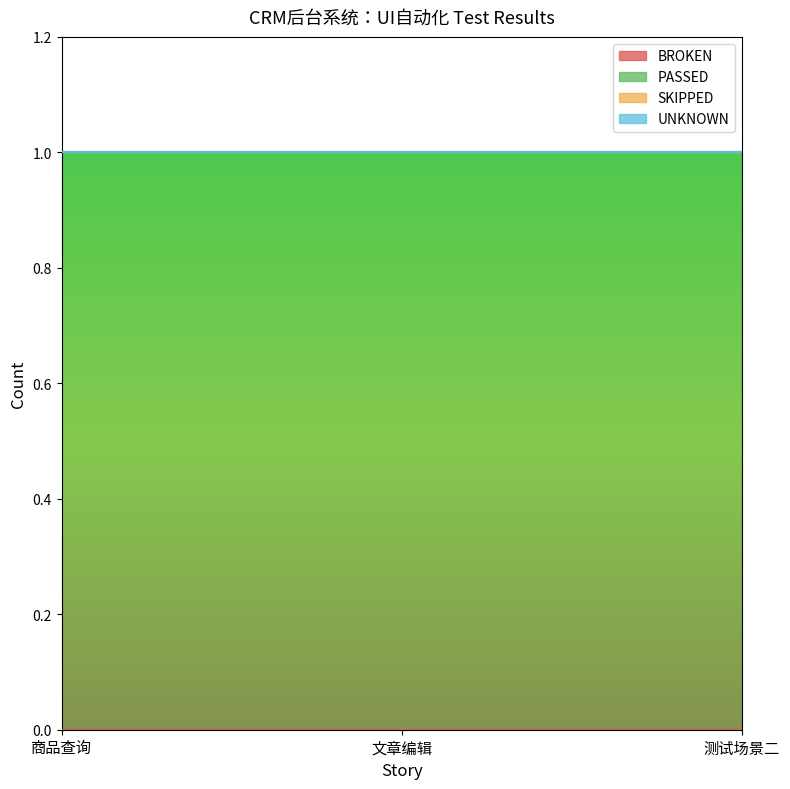

Which series has the largest range (max minus min)?

BROKEN